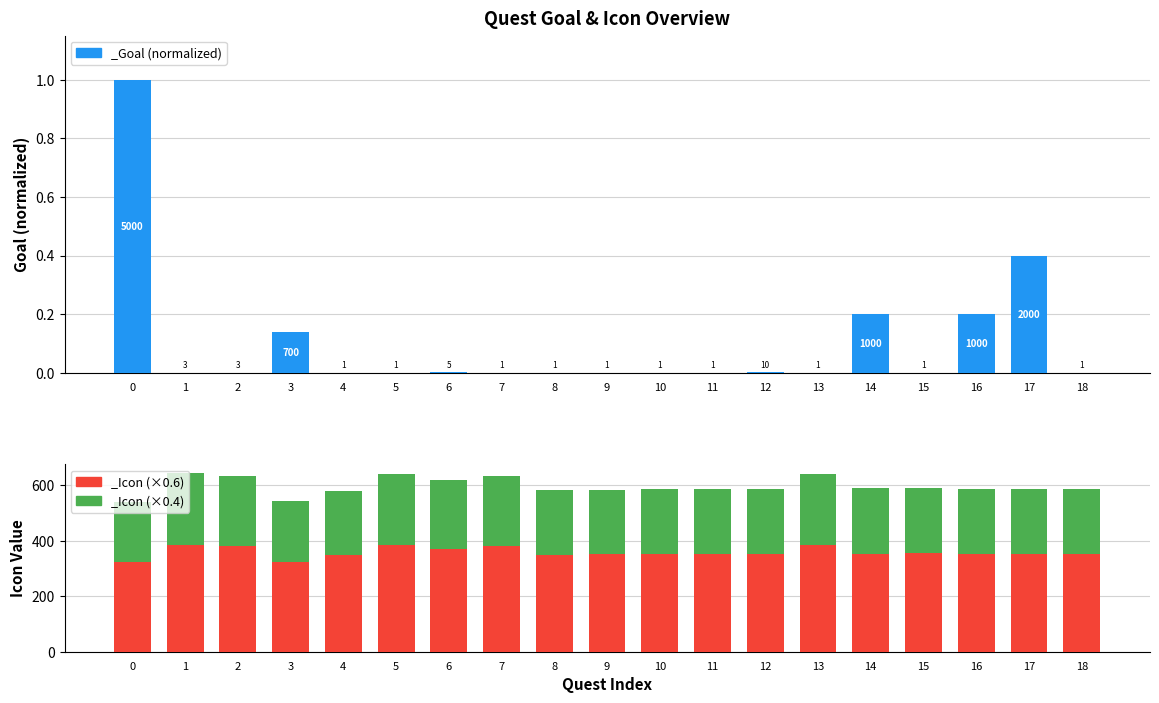

Which has a higher value, 7 or 17?

17